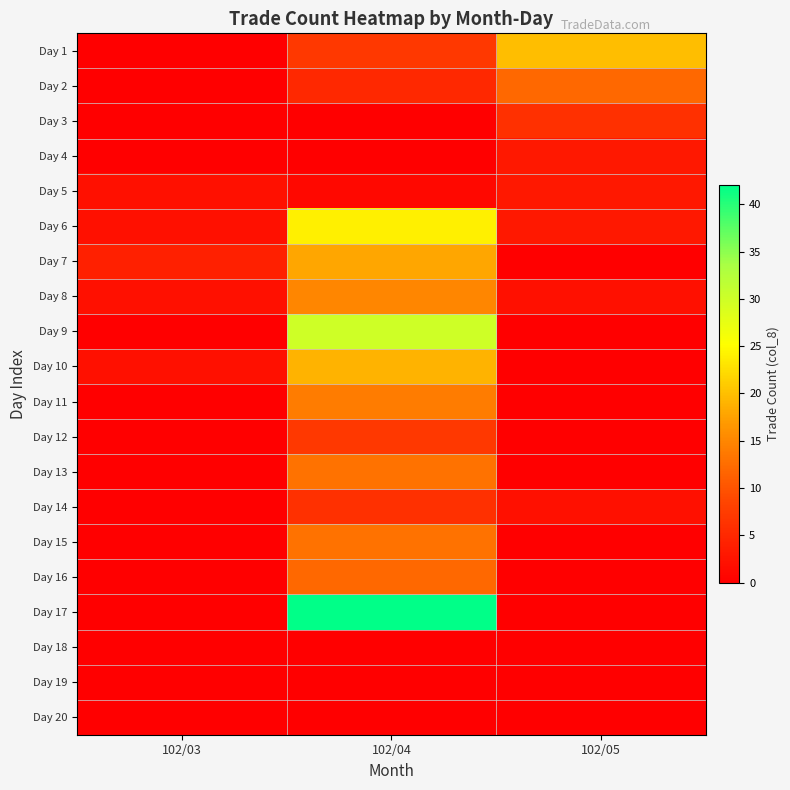

Reading left to right, extract all data points from this chart.

Day 1: 102/03=0	102/04=7	102/05=20
Day 2: 102/03=0	102/04=5	102/05=12
Day 3: 102/03=0	102/04=0	102/05=6
Day 4: 102/03=0	102/04=0	102/05=3
Day 5: 102/03=2	102/04=1	102/05=3
Day 6: 102/03=2	102/04=24	102/05=3
Day 7: 102/03=4	102/04=18	102/05=0
Day 8: 102/03=2	102/04=15	102/05=2
Day 9: 102/03=0	102/04=30	102/05=0
Day 10: 102/03=2	102/04=19	102/05=0
Day 11: 102/03=0	102/04=14	102/05=0
Day 12: 102/03=0	102/04=7	102/05=0
Day 13: 102/03=0	102/04=13	102/05=0
Day 14: 102/03=0	102/04=6	102/05=2
Day 15: 102/03=0	102/04=13	102/05=0
Day 16: 102/03=0	102/04=12	102/05=0
Day 17: 102/03=0	102/04=42	102/05=0
Day 18: 102/03=0	102/04=0	102/05=0
Day 19: 102/03=0	102/04=0	102/05=0
Day 20: 102/03=0	102/04=0	102/05=0